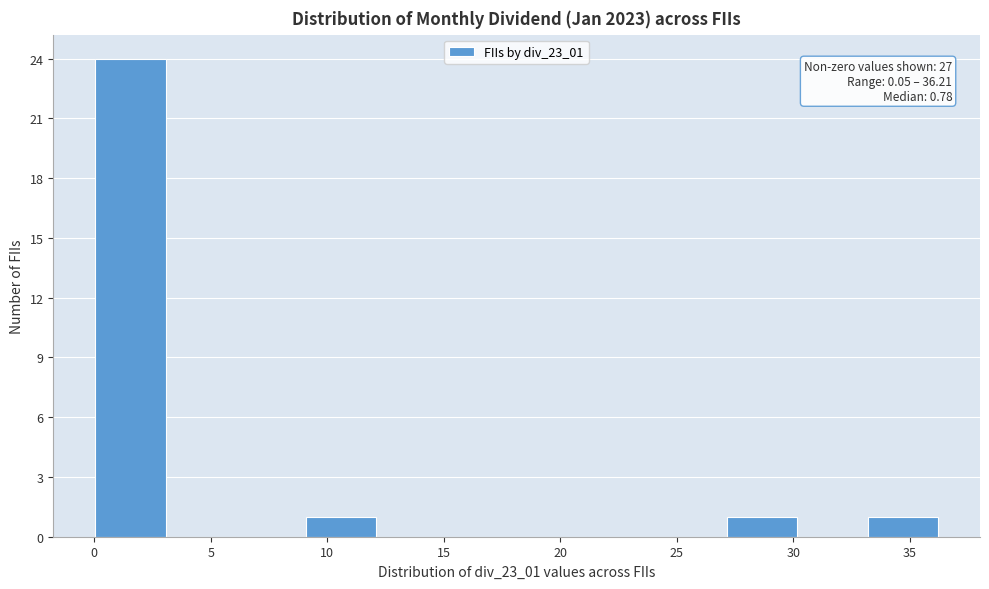

Which range on the x-axis has the tallest bar?

0 to 3